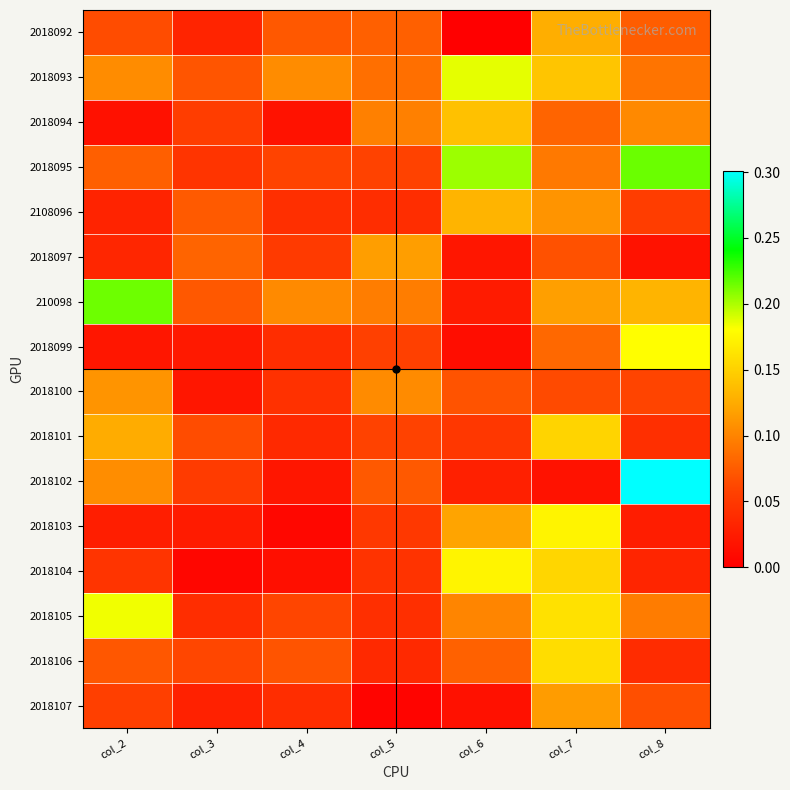

What is the spread (max minus min) of values at col_6?

0.2